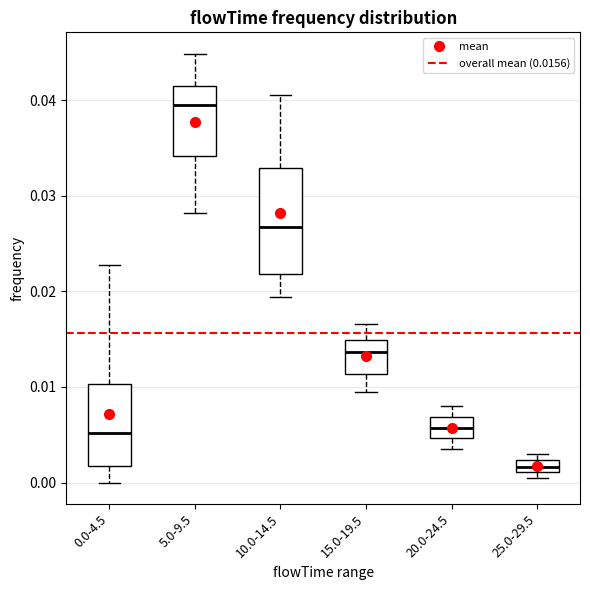

Which box has the highest median line?

5.0-9.5